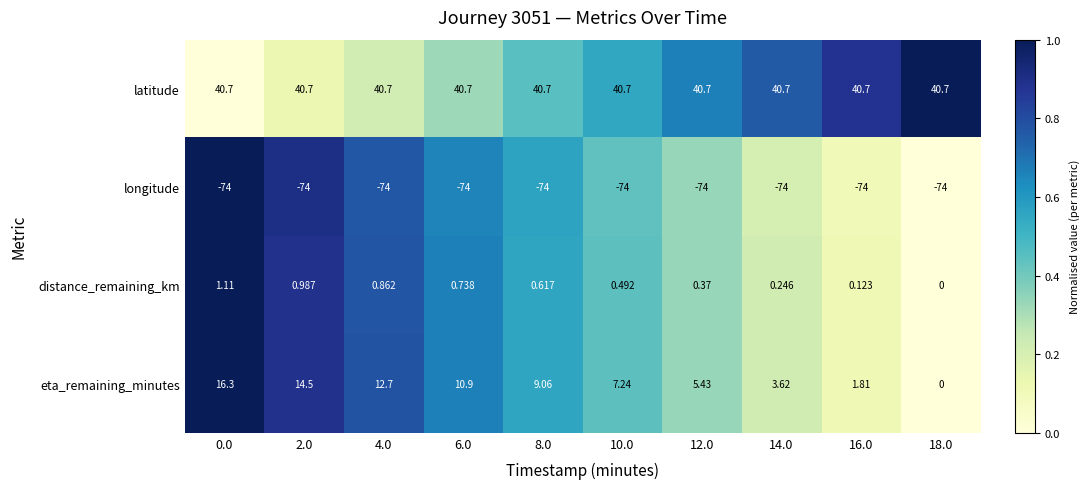

List the series in order of their peak value, lowest first.

longitude, distance_remaining_km, eta_remaining_minutes, latitude